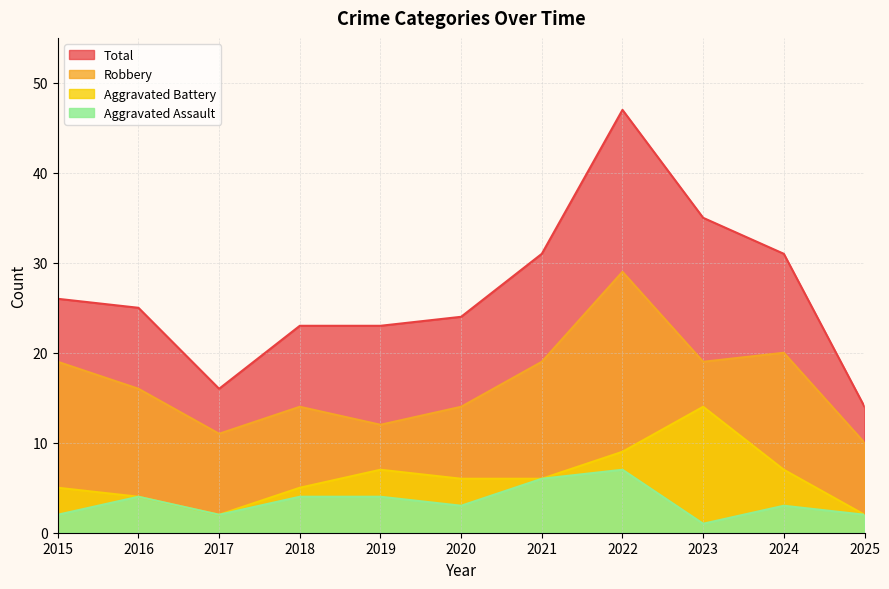

Reading left to right, what are all the values shown in this chart?

Aggravated Assault: 2015=2	2016=4	2017=2	2018=4	2019=4	2020=3	2021=6	2022=7	2023=1	2024=3	2025=2
Aggravated Battery: 2015=5	2016=4	2017=2	2018=5	2019=7	2020=6	2021=6	2022=9	2023=14	2024=7	2025=2
Robbery: 2015=19	2016=16	2017=11	2018=14	2019=12	2020=14	2021=19	2022=29	2023=19	2024=20	2025=10
Total: 2015=26	2016=25	2017=16	2018=23	2019=23	2020=24	2021=31	2022=47	2023=35	2024=31	2025=14